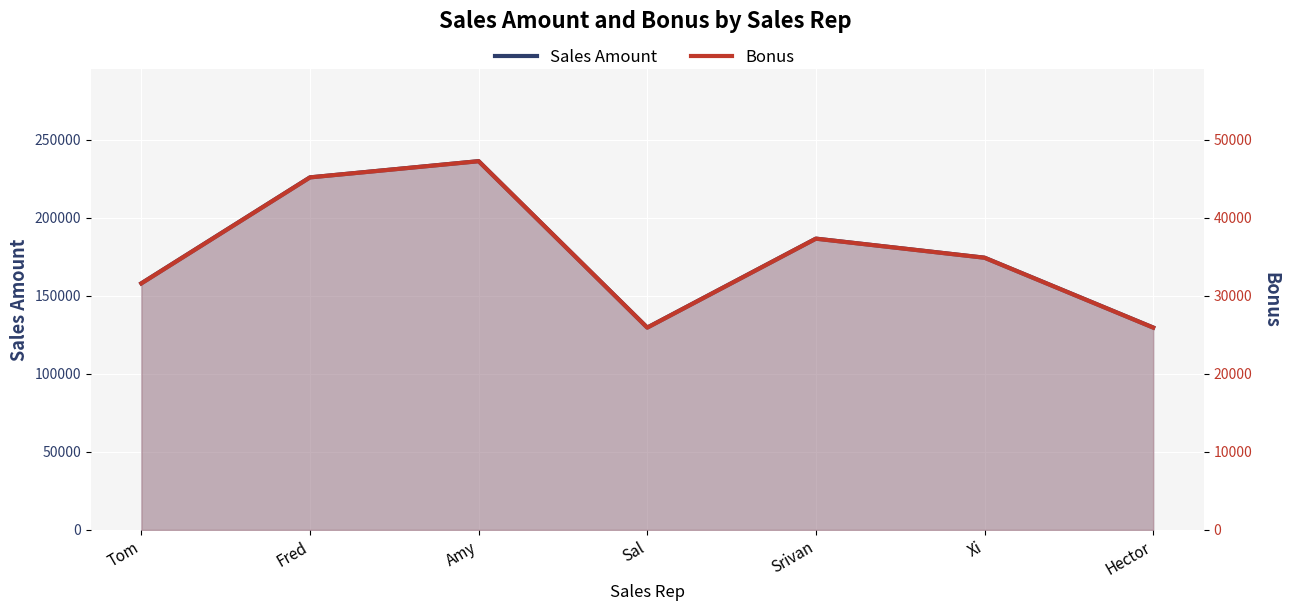

True or false: Sales Amount and Bonus cross at least once.

False